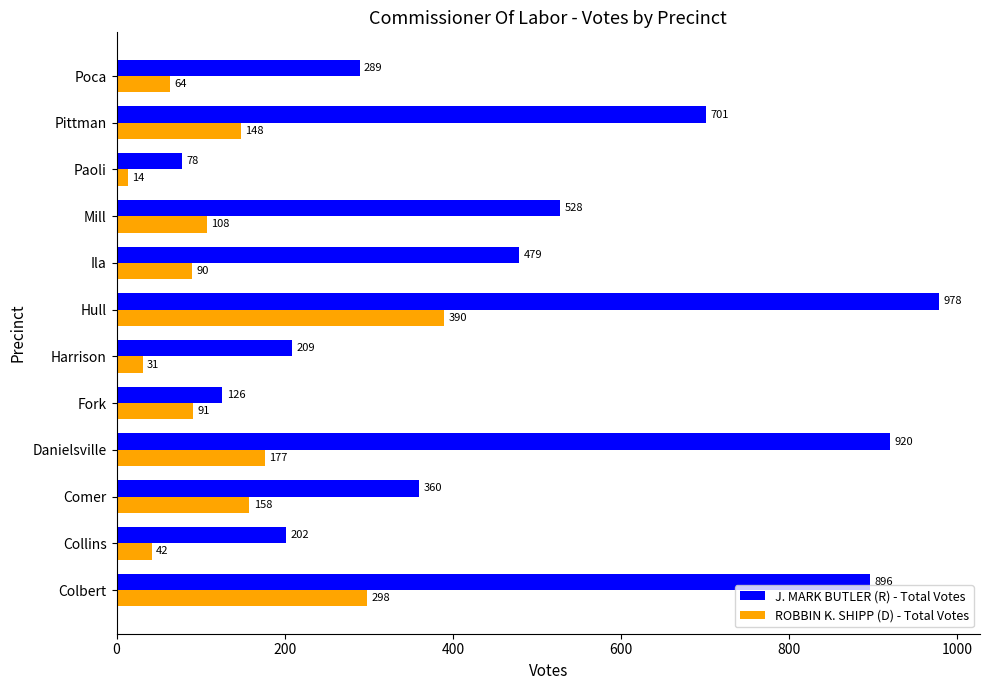

At how many categories does at least one series exceed 577?

4